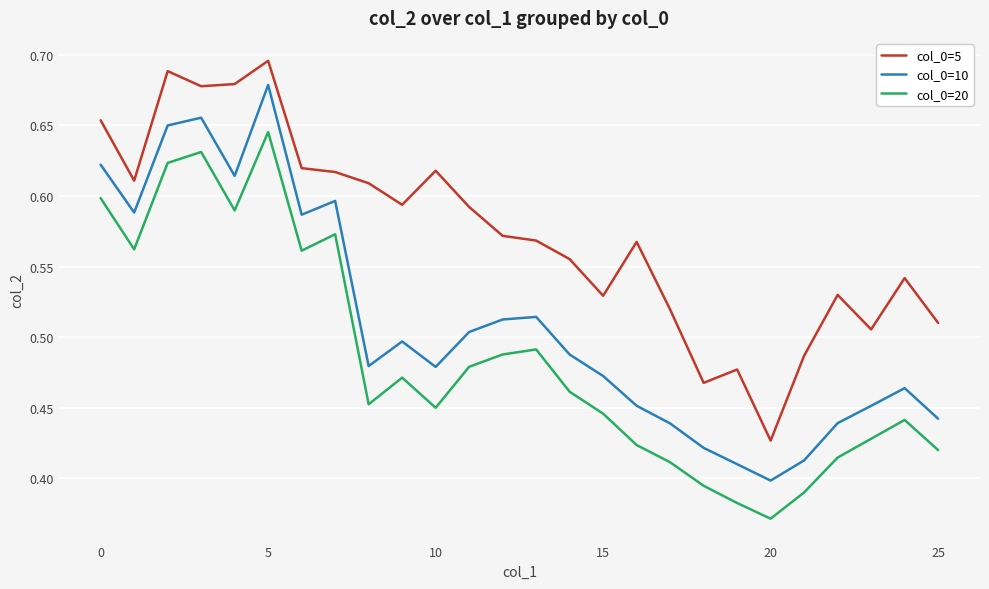

Which series has the widest spread of values?

col_0=10